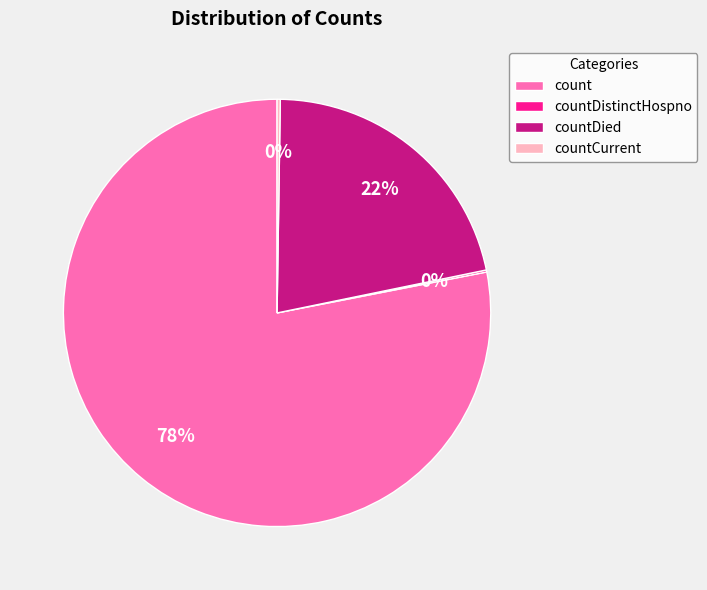

To the nearest percent, what portion does countDied represent?

22%